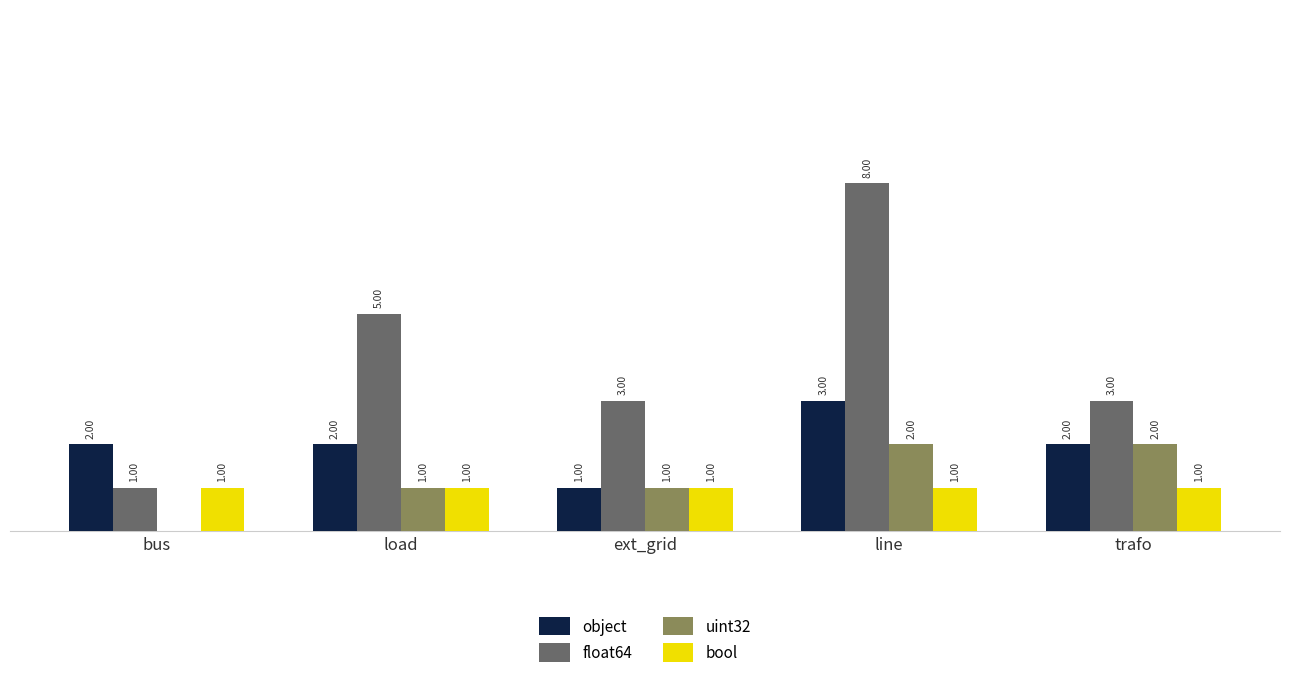

At which category is the sum across all series the highest?

line